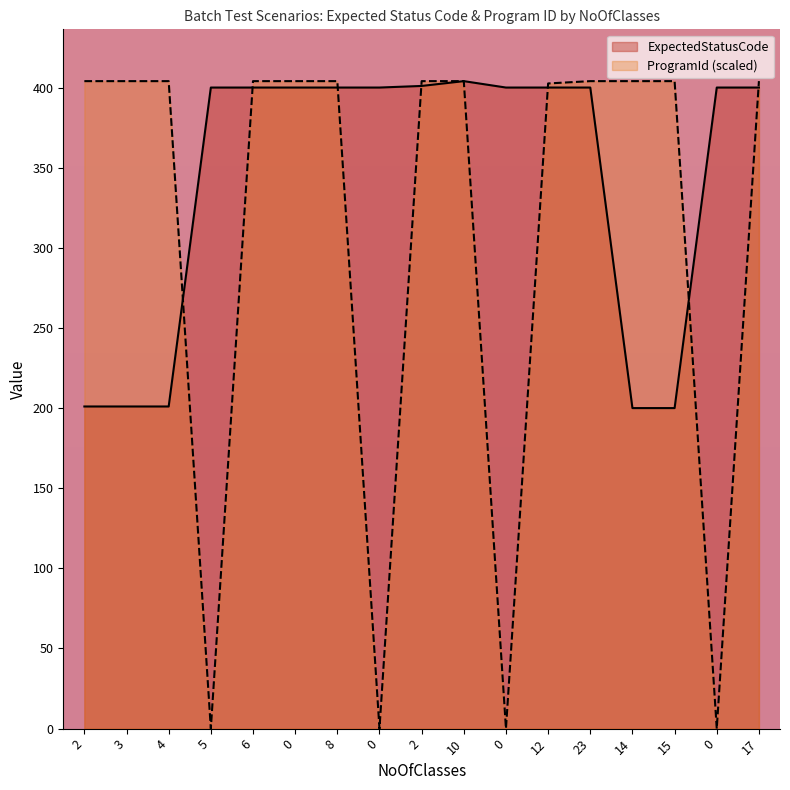

Which series has the widest spread of values?

ProgramId (scaled)